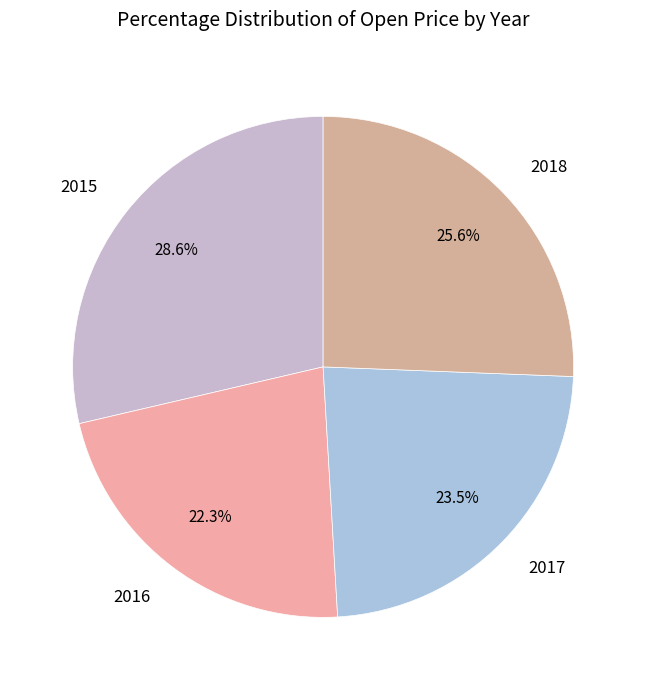

Is there any slice that represents more than half of the pie?

No